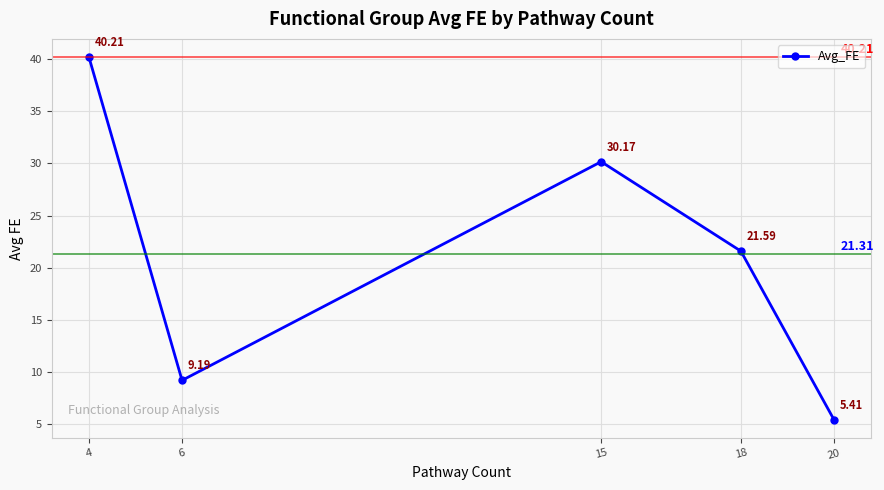

Reading right to left, extract all data points from this chart.

20=5.4	18=21.6	15=30.2	6=9.2	4=40.2